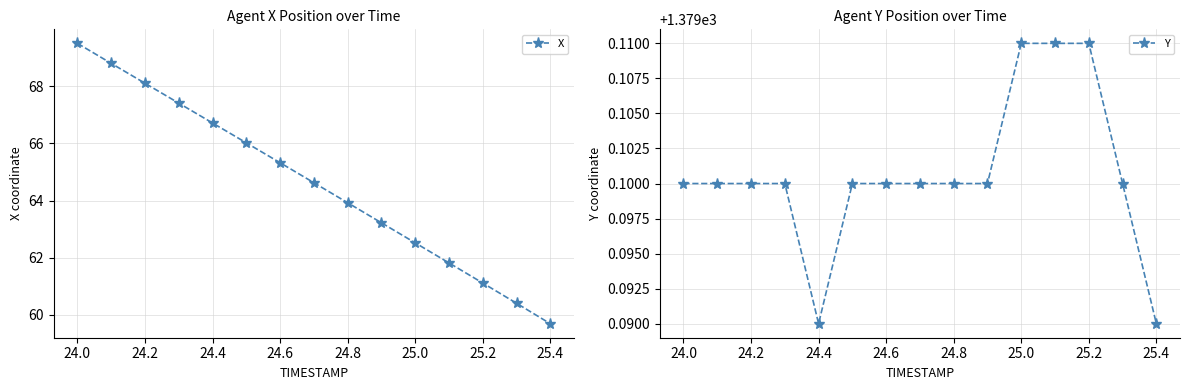

What is the greatest value displayed?

1379.1